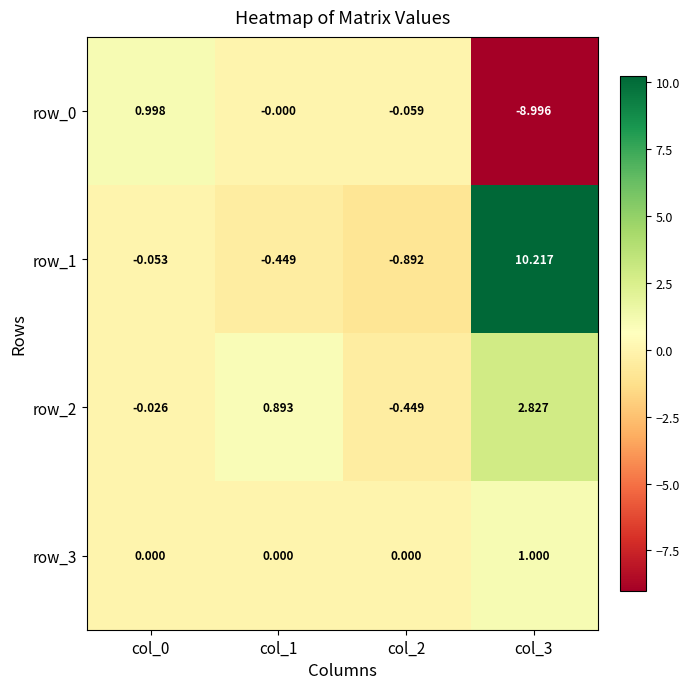

Is it true that row_3 equals 0.0 at col_1?

True